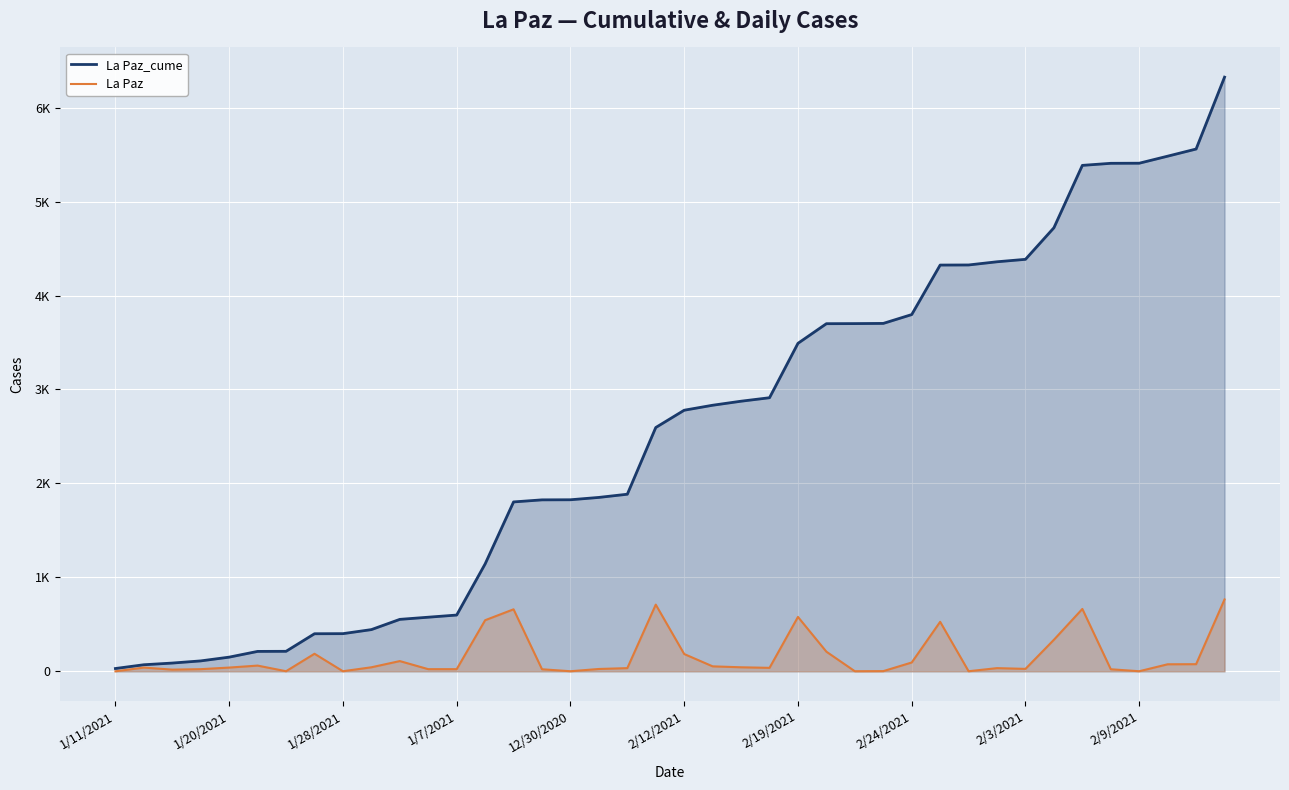

At 2/9/2021, list the series in order from smallest to largest.

La Paz, La Paz_cume